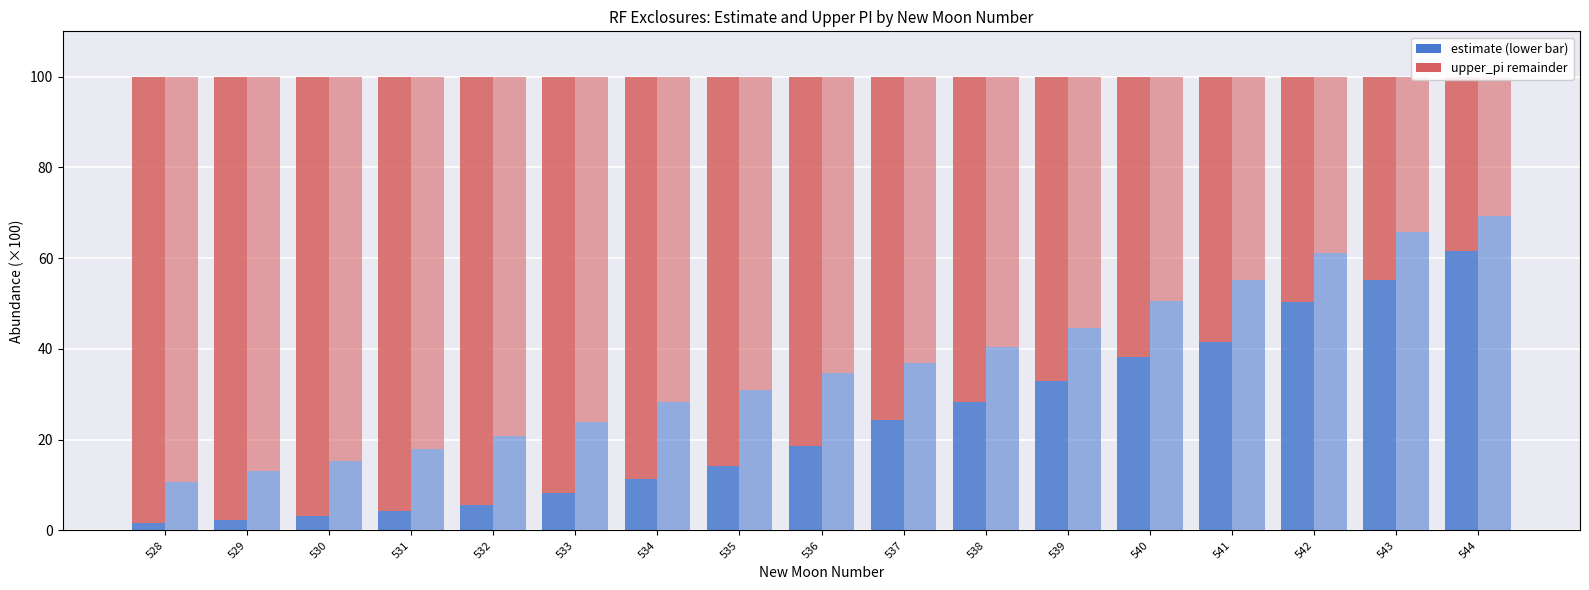

What is the difference between the upper_pi values at 536 and 532?

14.0